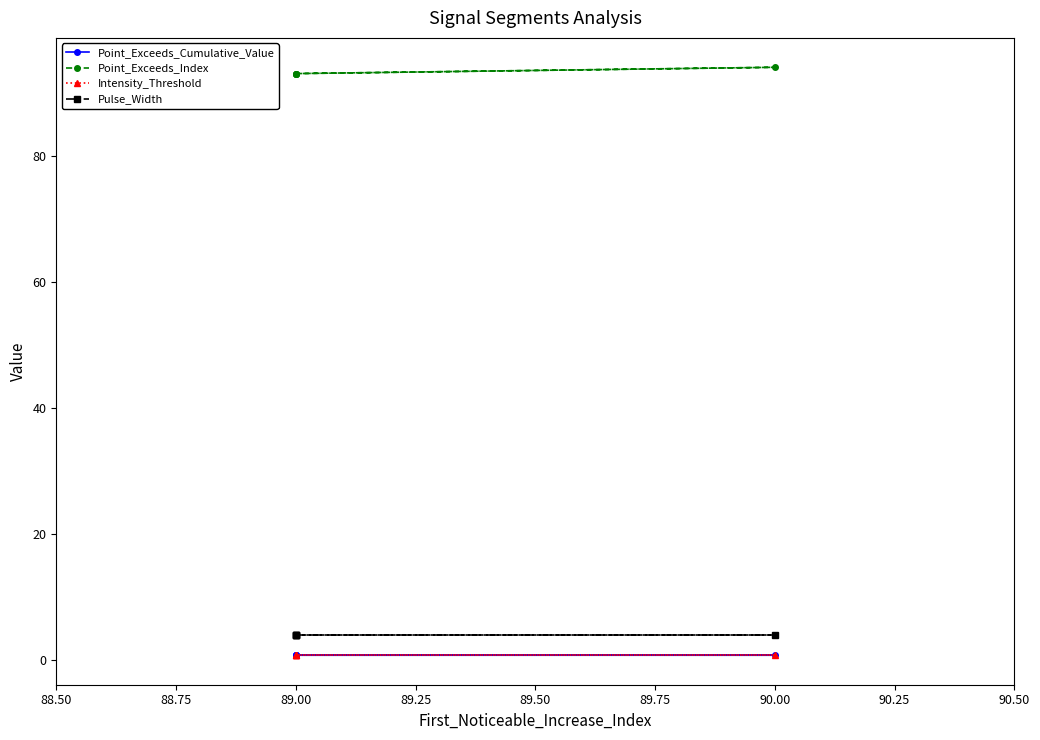

What are all the series names shown in the legend?

Point_Exceeds_Cumulative_Value, Point_Exceeds_Index, Intensity_Threshold, Pulse_Width